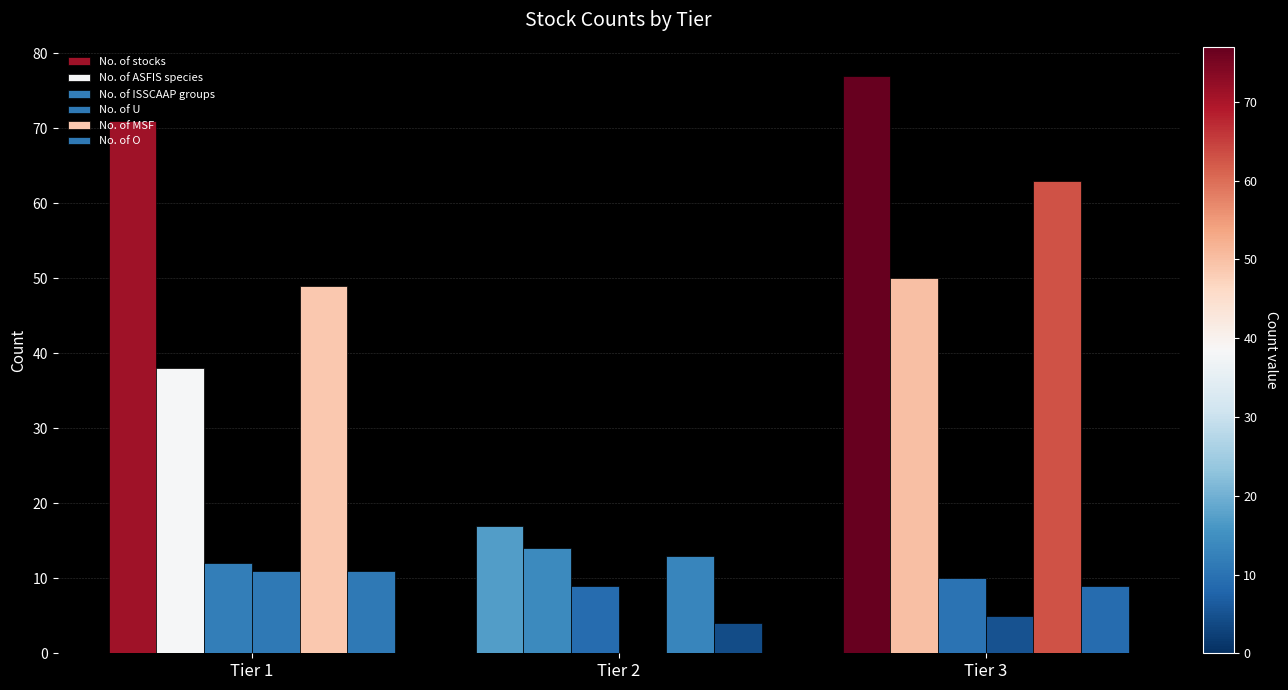

How many distinct data groups are displayed?

6